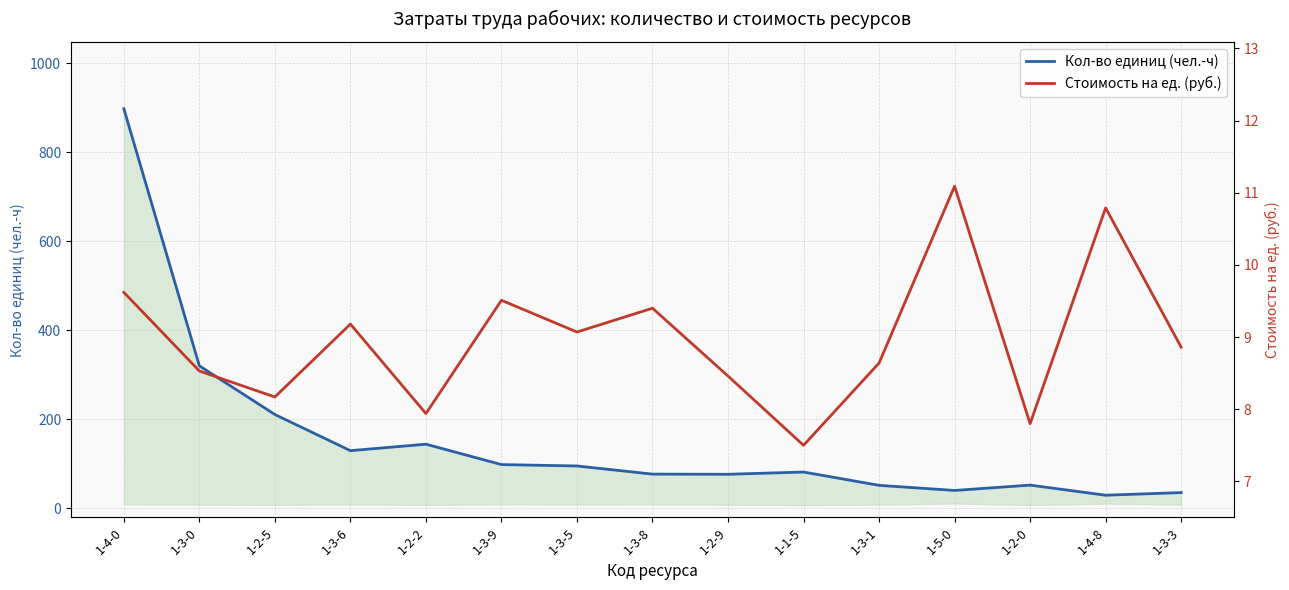

True or false: Стоимость на ед. (руб.) has a value of 8.5 at 1-2-9.

True